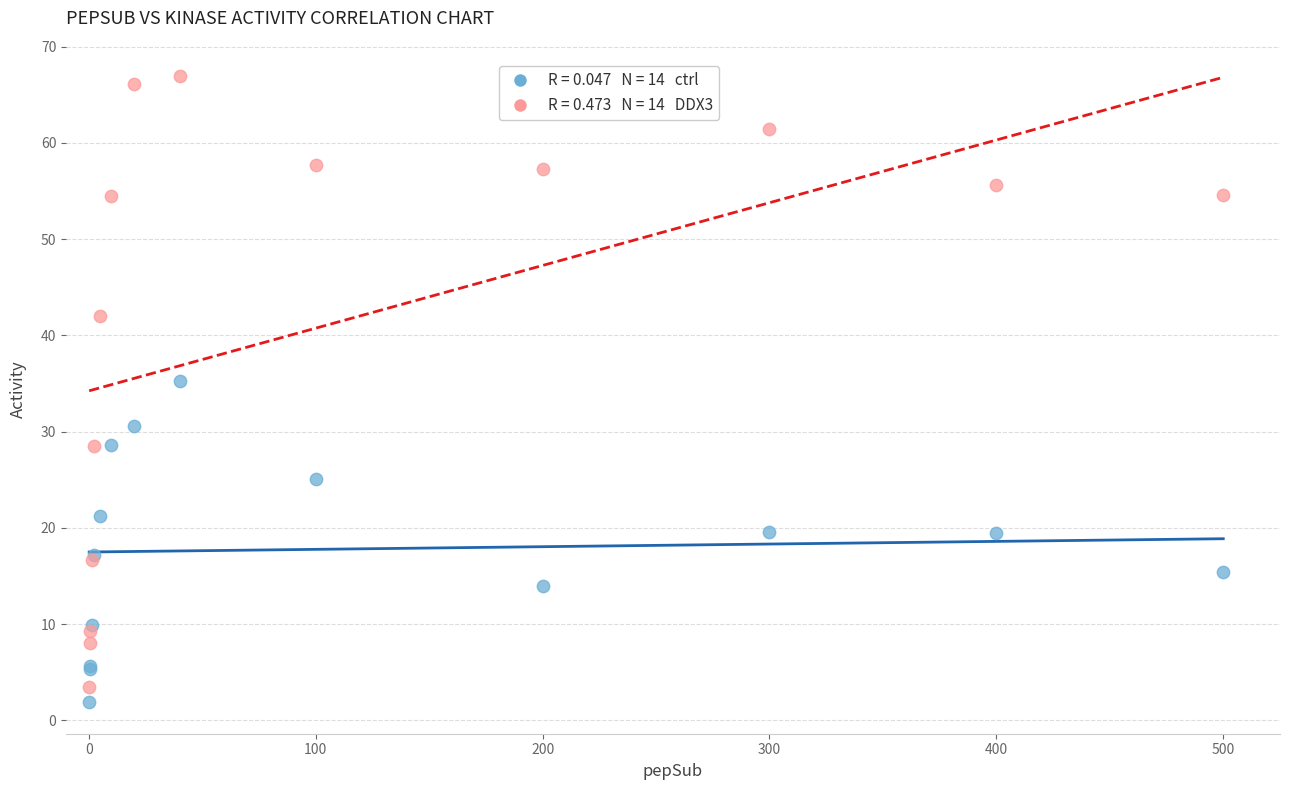

Across all series, what Y value is closest to 34?

35.3